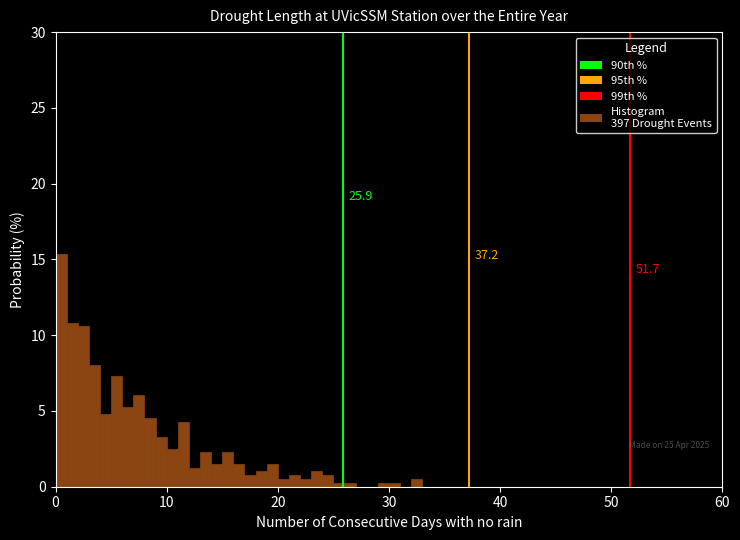

Read against the x-axis, roughly where is the centre of the tallest bar?

1